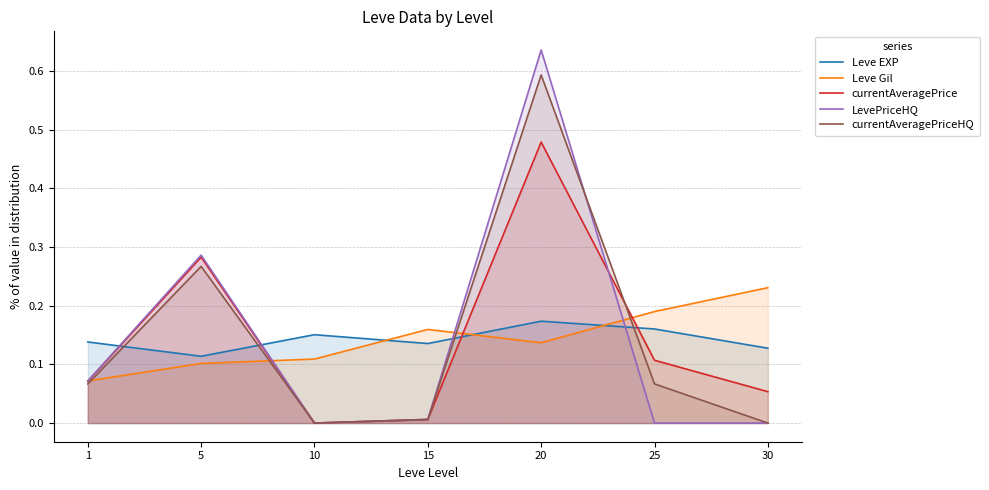

How many interior local peaks does the currentAveragePrice series have?

2